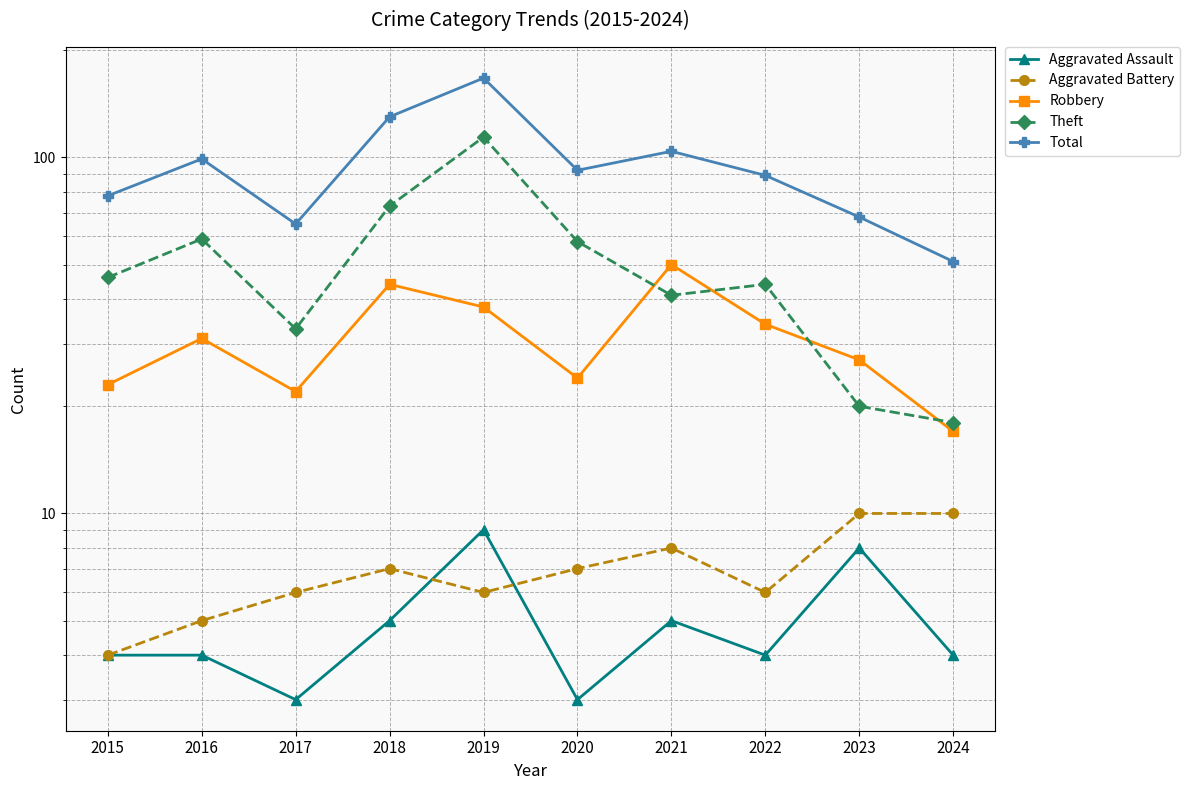

Does the chart display data point markers on the line(s)?

Yes